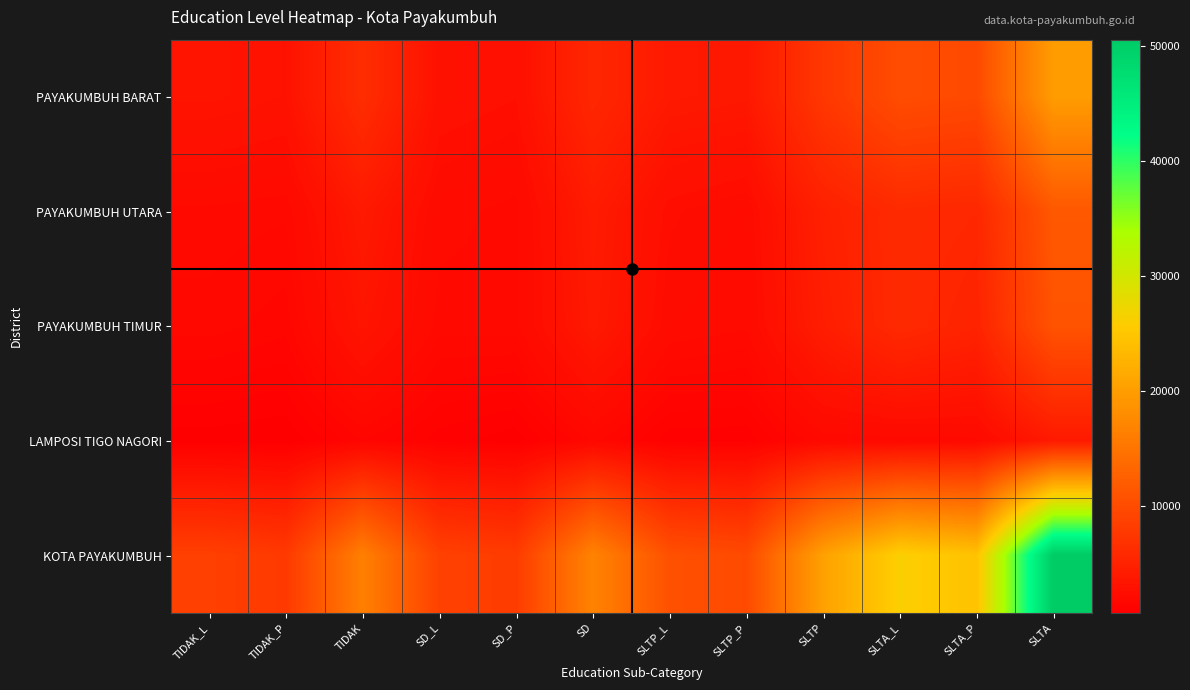

Reading left to right, transcribe all the data shown in this chart.

PAYAKUMBUH BARAT: TIDAK_L=3300	TIDAK_P=3017	TIDAK=6317	SD_L=2900	SD_P=2658	SD=5558	SLTP_L=3876	SLTP_P=3688	SLTP=7564	SLTA_L=10162	SLTA_P=9746	SLTA=19908
PAYAKUMBUH UTARA: TIDAK_L=1998	TIDAK_P=1894	TIDAK=3892	SD_L=2160	SD_P=1966	SD=4126	SLTP_L=2496	SLTP_P=2205	SLTP=4701	SLTA_L=5892	SLTA_P=5573	SLTA=11465
PAYAKUMBUH TIMUR: TIDAK_L=1763	TIDAK_P=1549	TIDAK=3312	SD_L=1945	SD_P=1974	SD=3919	SLTP_L=2259	SLTP_P=2089	SLTP=4348	SLTA_L=5868	SLTA_P=5046	SLTA=10914
LAMPOSI TIGO NAGORI: TIDAK_L=773	TIDAK_P=691	TIDAK=1464	SD_L=981	SD_P=742	SD=1723	SLTP_L=949	SLTP_P=932	SLTP=1881	SLTA_L=1911	SLTA_P=1990	SLTA=3901
KOTA PAYAKUMBUH: TIDAK_L=8554	TIDAK_P=7804	TIDAK=16358	SD_L=8707	SD_P=8107	SD=16814	SLTP_L=10583	SLTP_P=9822	SLTP=20405	SLTA_L=26118	SLTA_P=24464	SLTA=50582